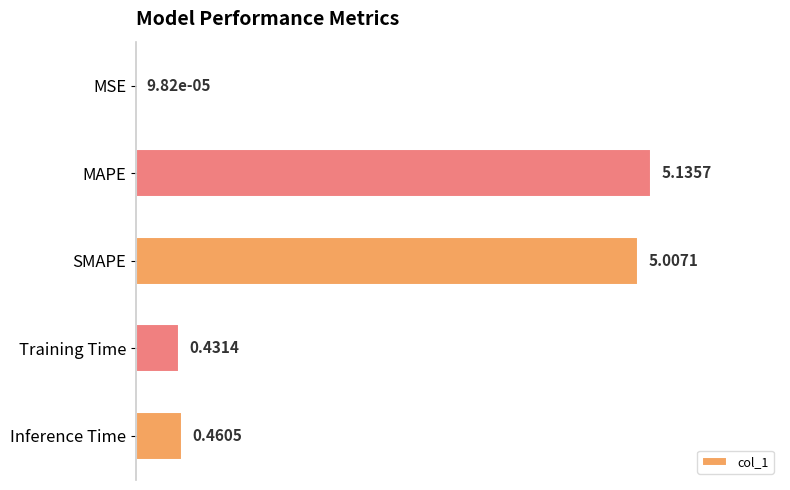

Which has a higher value, Inference Time or Training Time?

Inference Time